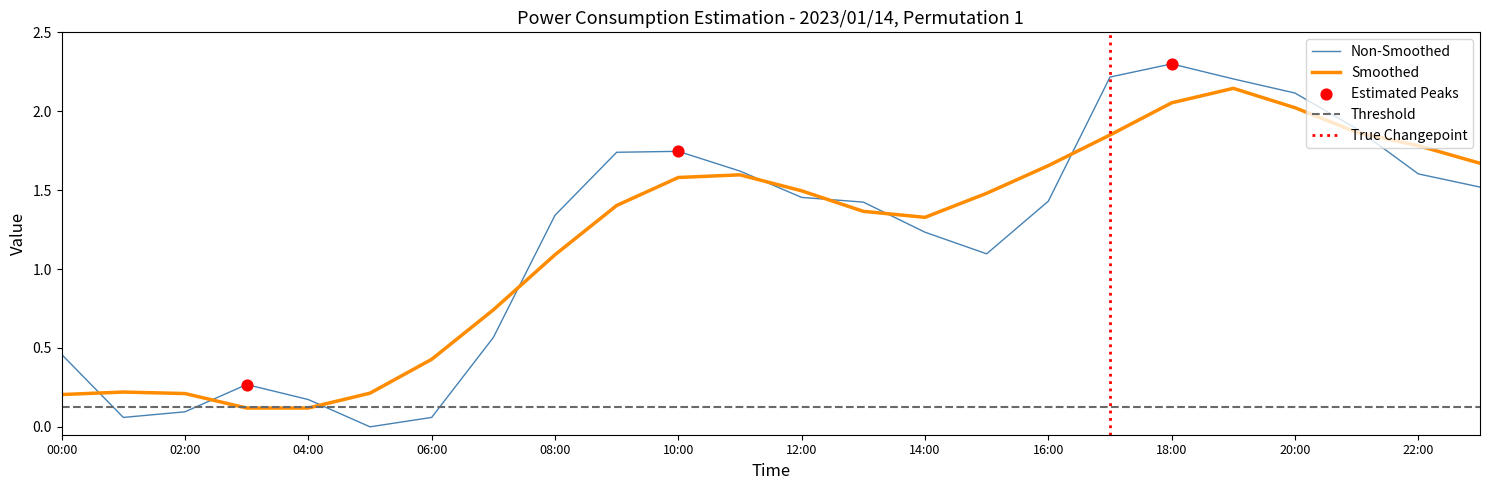

Between 06:00 and 01:00, which is larger?

06:00